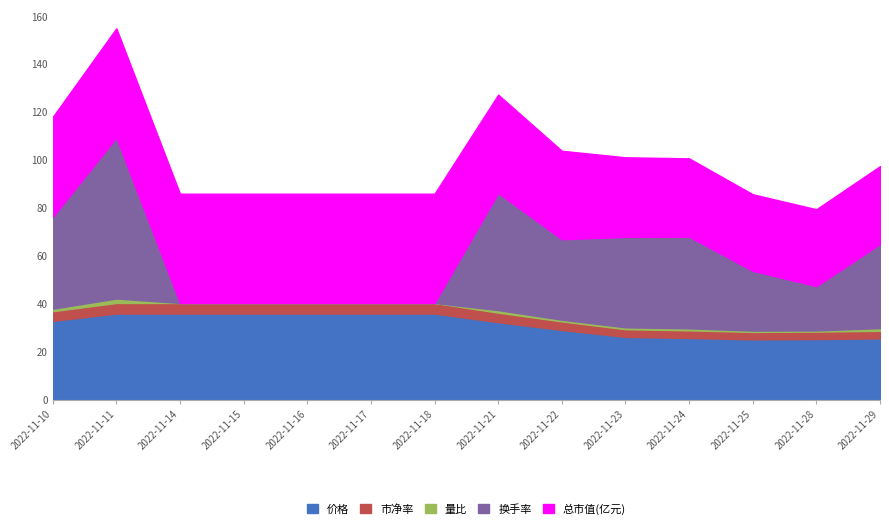

At which category is the sum across all series the highest?

2022-11-11